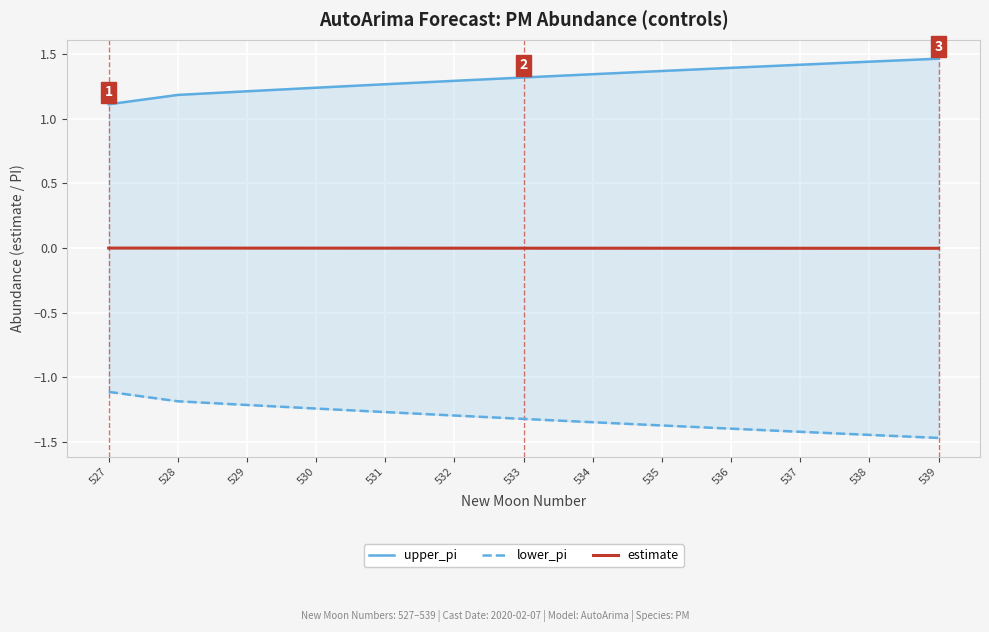

True or false: lower_pi and estimate cross at least once.

False